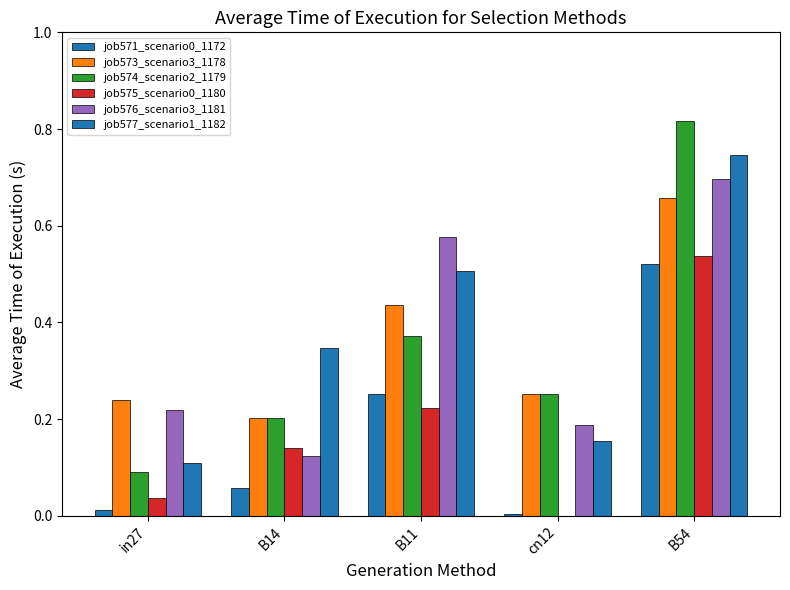

Reading left to right, list all the values displayed in this chart.

job571_scenario0_1172: in27=0.0	B14=0.1	B11=0.3	cn12=0.0	B54=0.5
job573_scenario3_1178: in27=0.2	B14=0.2	B11=0.4	cn12=0.3	B54=0.7
job574_scenario2_1179: in27=0.1	B14=0.2	B11=0.4	cn12=0.3	B54=0.8
job575_scenario0_1180: in27=0.0	B14=0.1	B11=0.2	cn12=0.0	B54=0.5
job576_scenario3_1181: in27=0.2	B14=0.1	B11=0.6	cn12=0.2	B54=0.7
job577_scenario1_1182: in27=0.1	B14=0.3	B11=0.5	cn12=0.2	B54=0.7